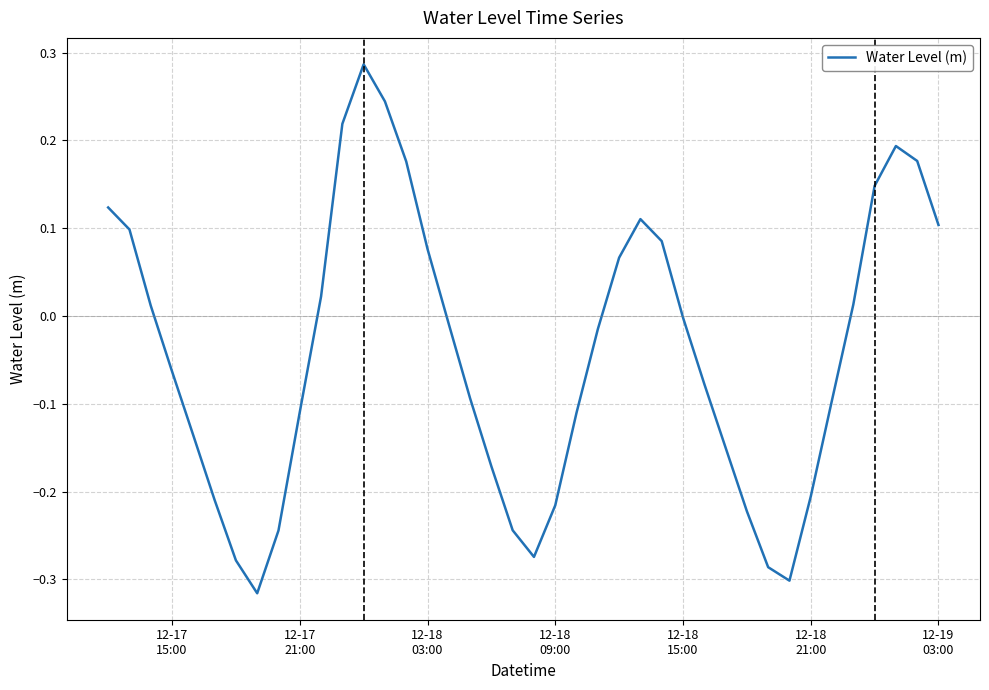

What is the difference between the maximum and minimum values?

0.6